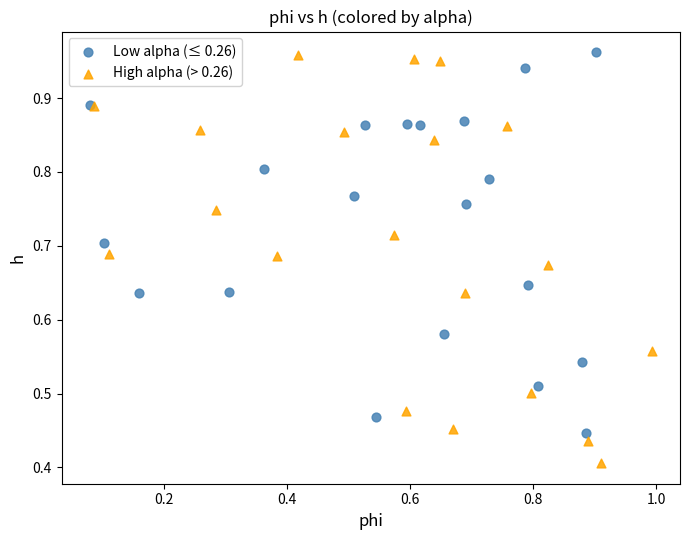

What are all the series names shown in the legend?

Low alpha (≤ 0.26), High alpha (> 0.26)